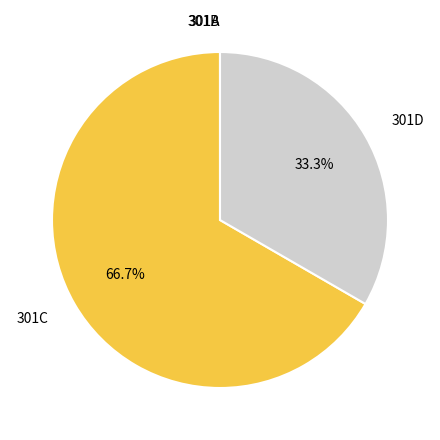

Which slice represents more than half of the pie?

301C